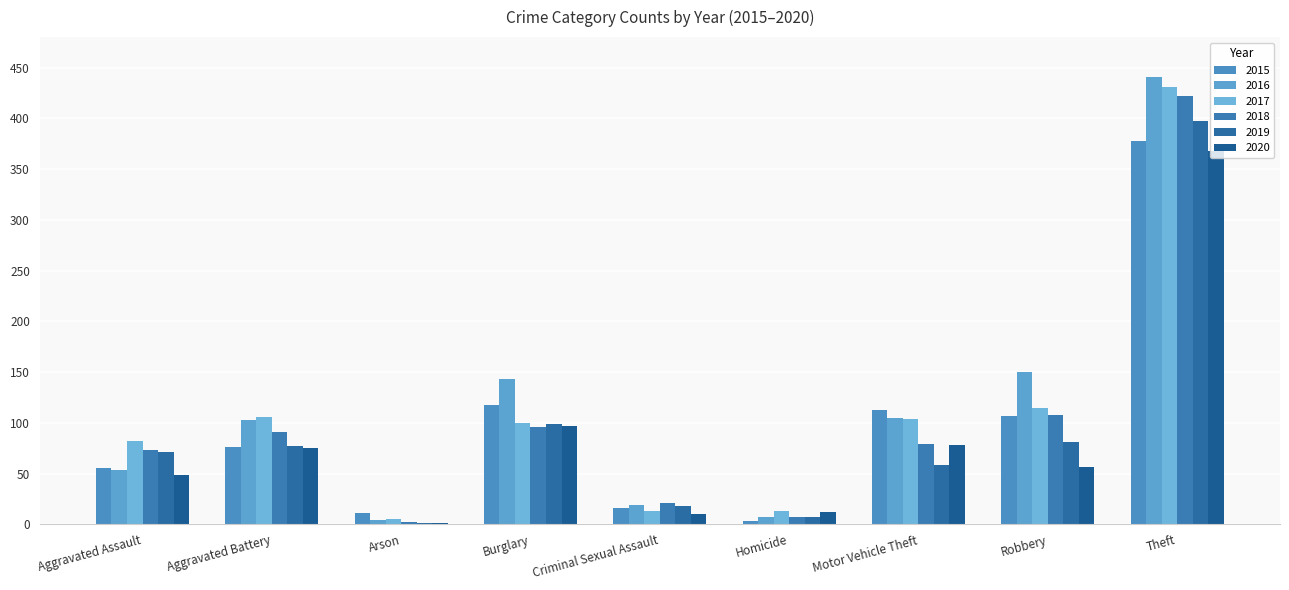

Is it true that 2017 equals 431 at Theft?

True